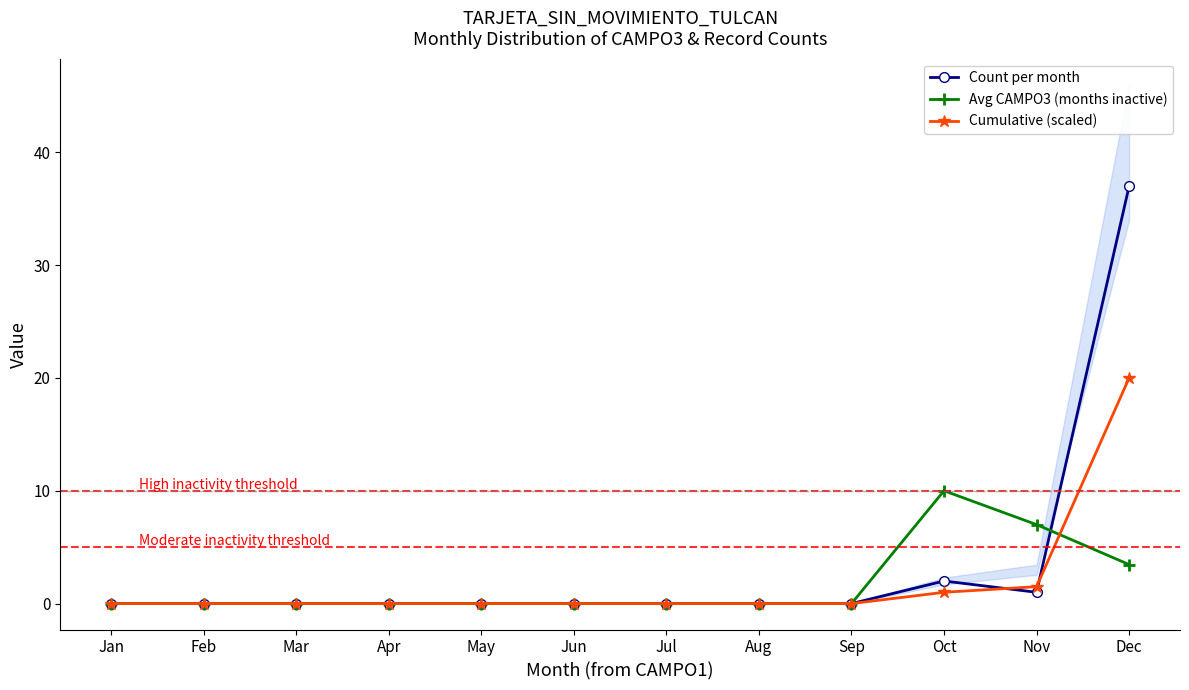

Where is Count per month nearest to the value 18?

Oct